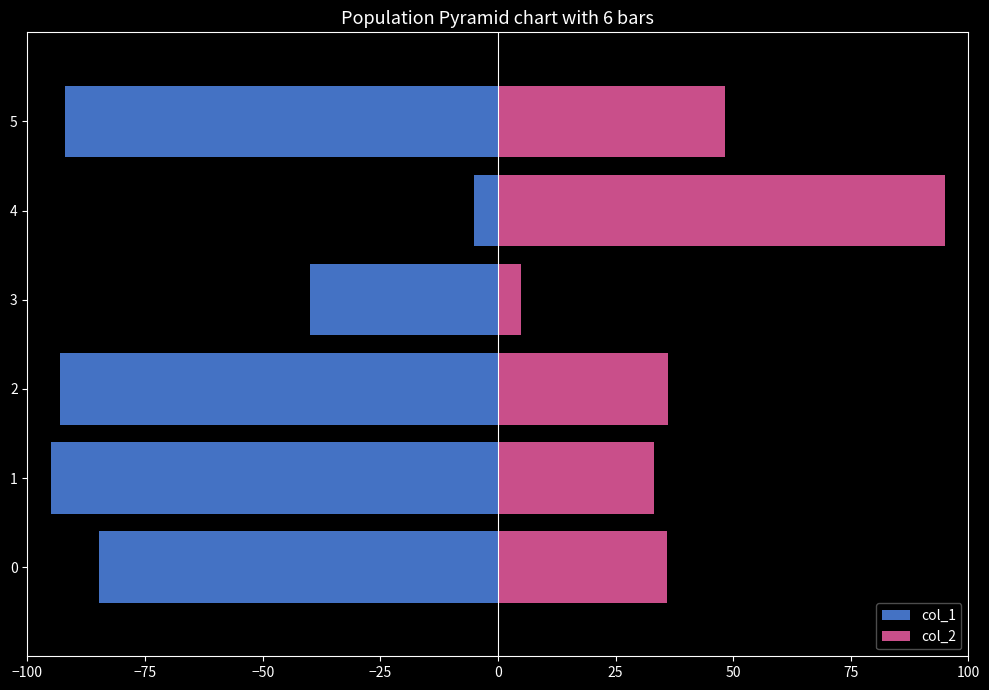

Are the bars horizontal?

Yes